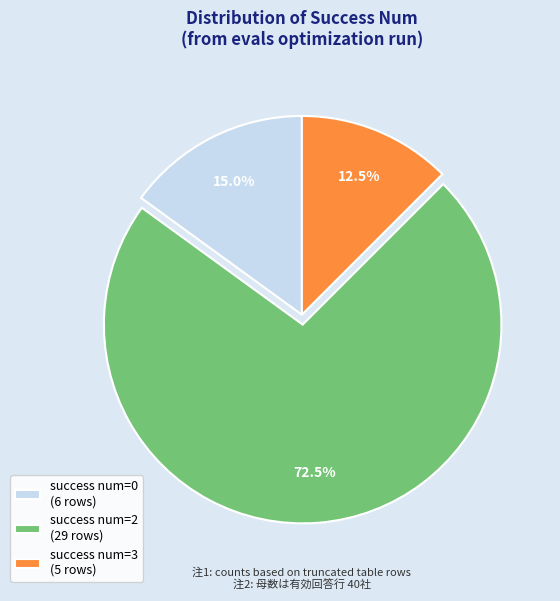

What percentage is NOT represented by success num=3 (5 rows)?

87.5%